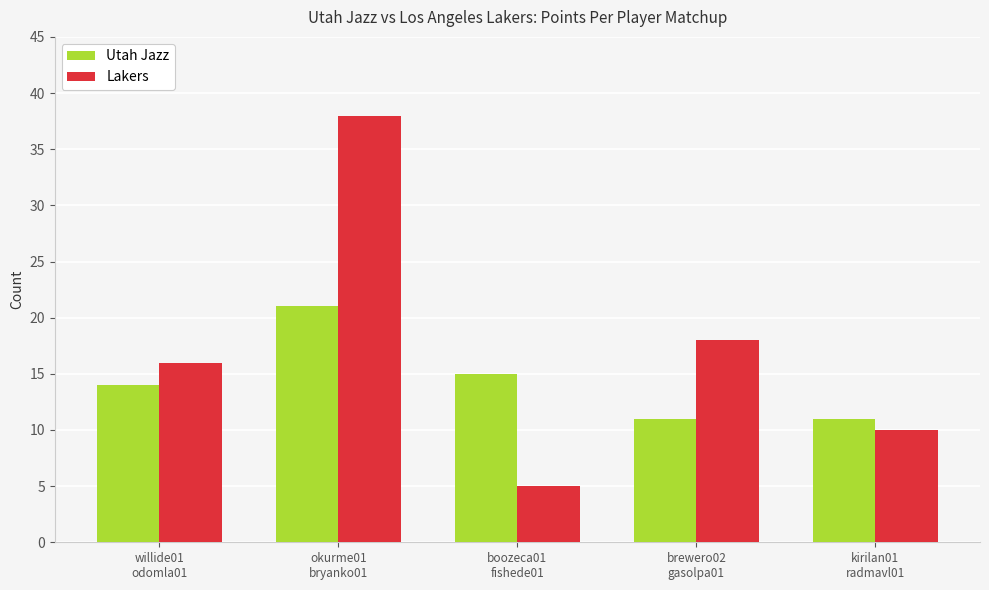

Which category has the highest value in the Utah Jazz series?

okurme01
bryanko01